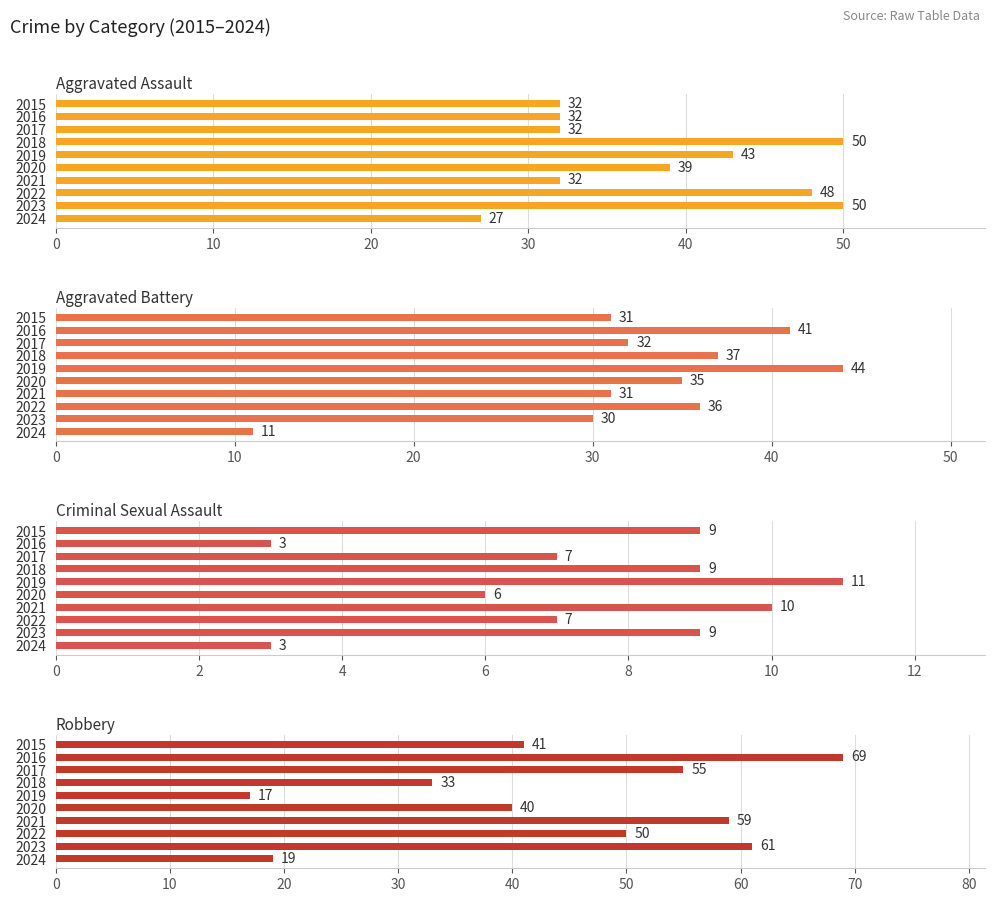

What is the sum of all Aggravated Assault values?

385